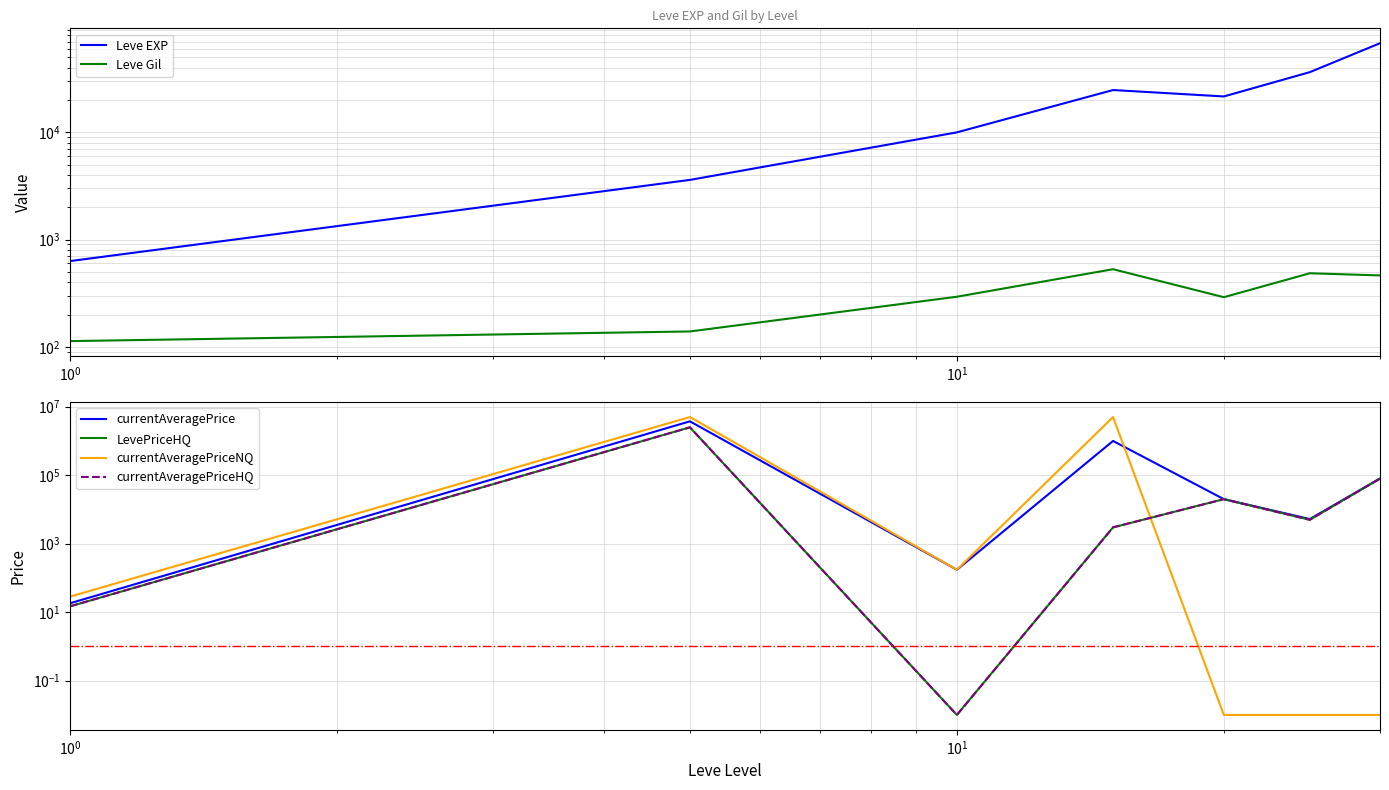

How many intersections are there between currentAveragePriceNQ and Leve EXP?

4